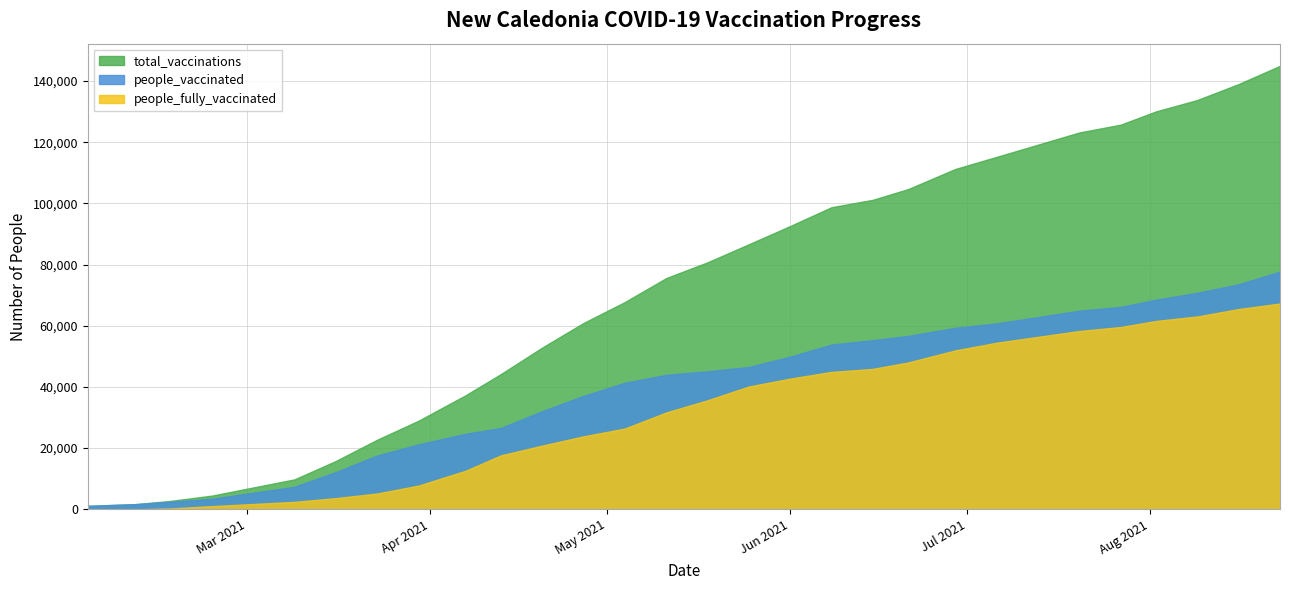

True or false: people_vaccinated and total_vaccinations cross at least once.

False